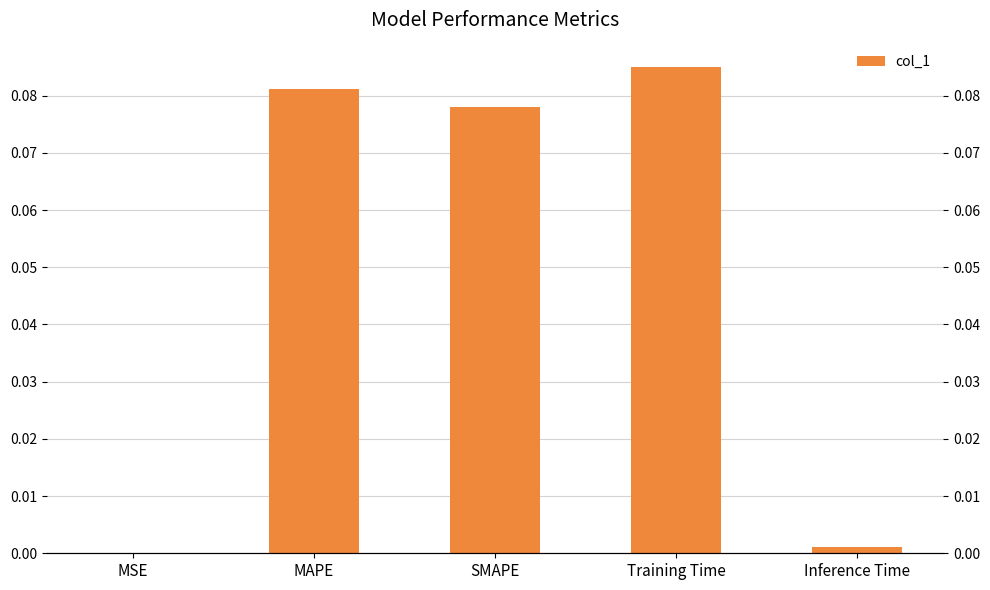

How many bars are there in total?

5